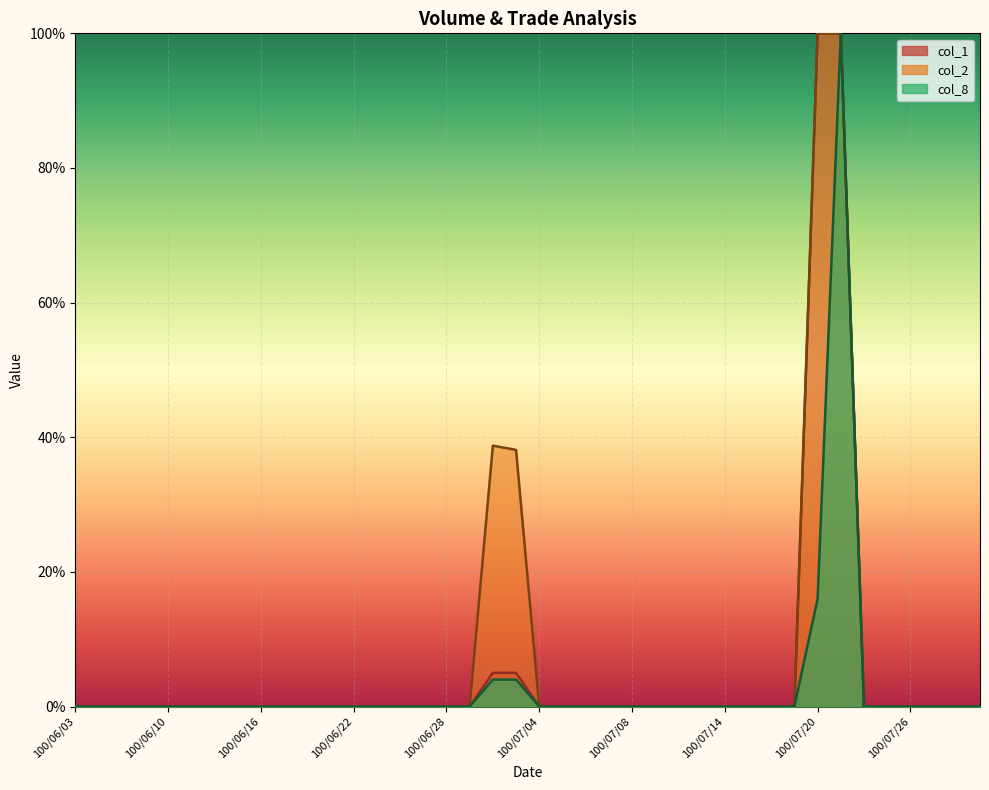

True or false: col_1 has a value of 0.0 at 100/06/21.

True